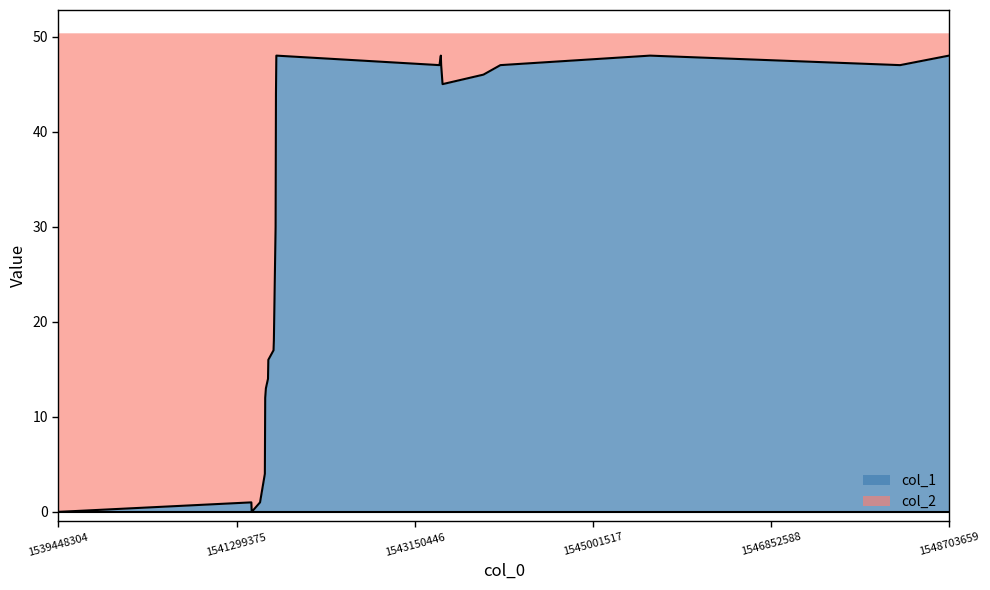

Reading left to right, extract all data points from this chart.

1539448304=0	1541453102=1	1541456948=0	1541543316=1	1541593468=4	1541597085=12	1541604284=13	1541626059=14	1541629624=16	1541683679=17	1541687080=18	1541705171=30	1541708824=44	1541712785=48	1543408234=47	1543422443=48	1543426019=47	1543440428=45	1543865245=46	1544041652=47	1545596829=48	1548196061=47	1548703659=48